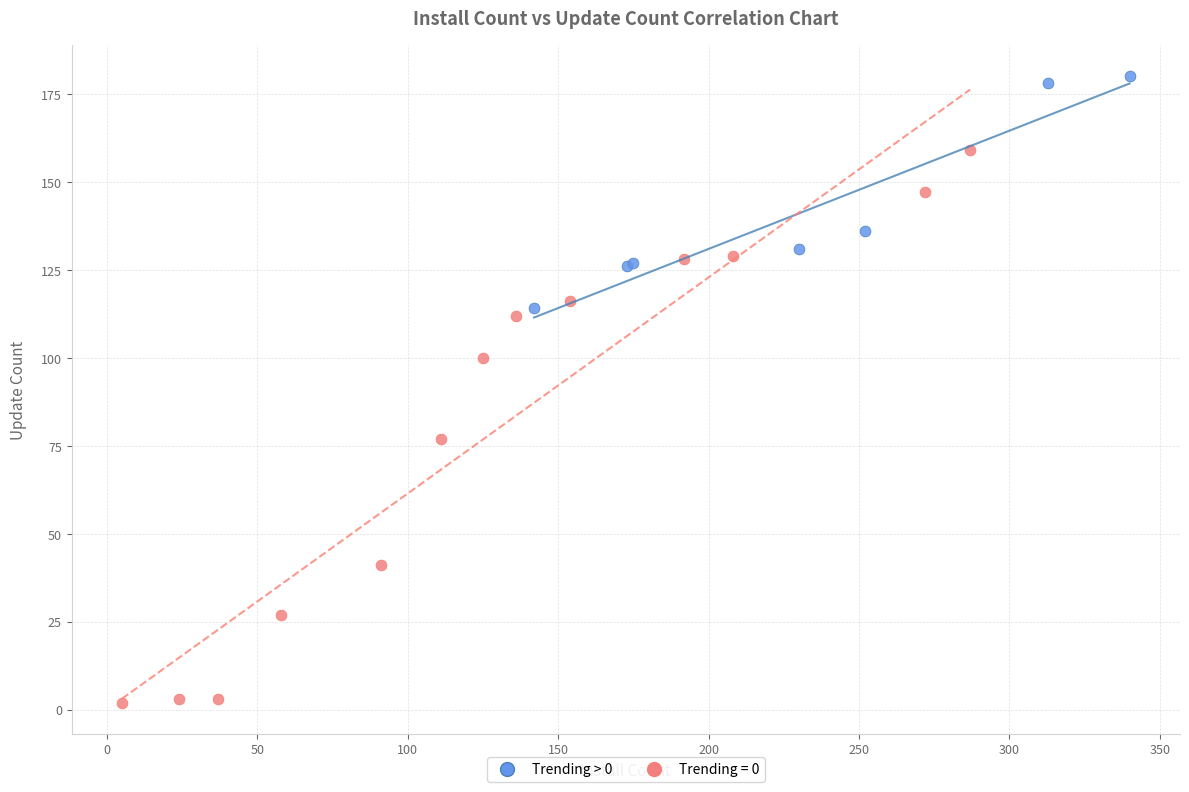

Which series contains the lowest Y value?

Trending = 0